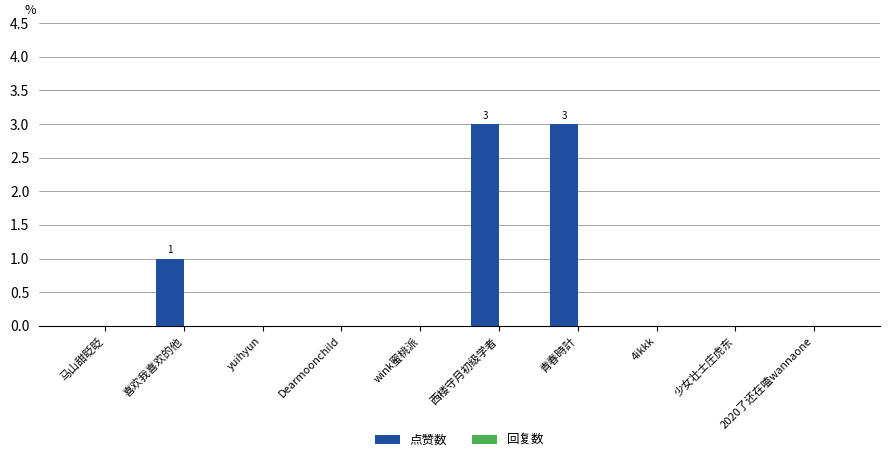

What is the change in value from 马山甜眨眨 to 喜欢我喜欢的他?

+1